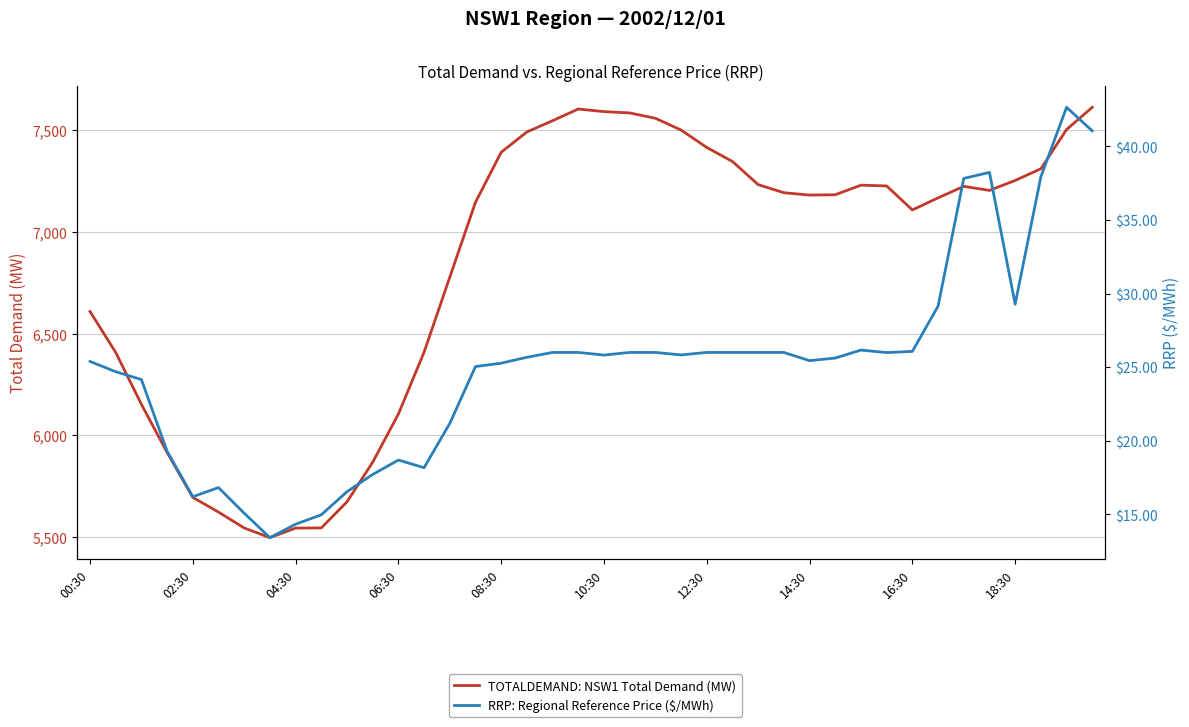

What is the total value across all series at 23?

7524.8